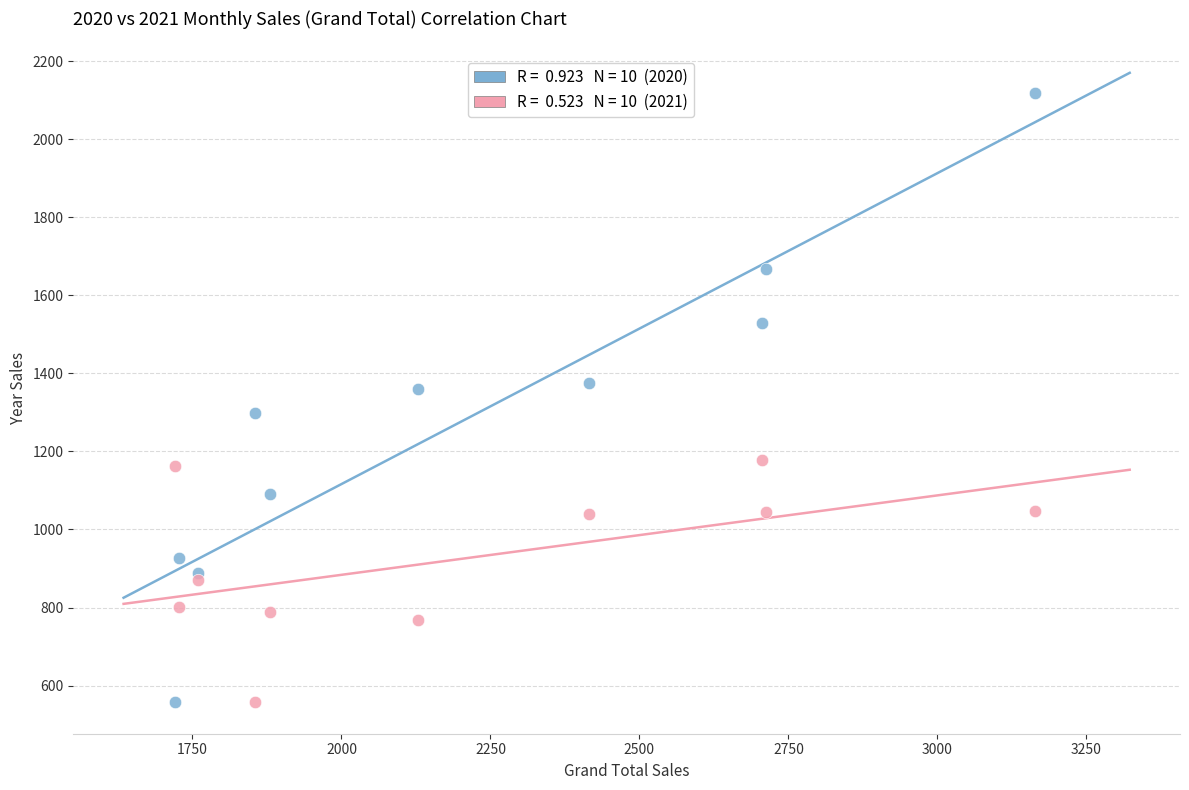

Across all data points, what is the range of X values (max minus min)?

1444.1